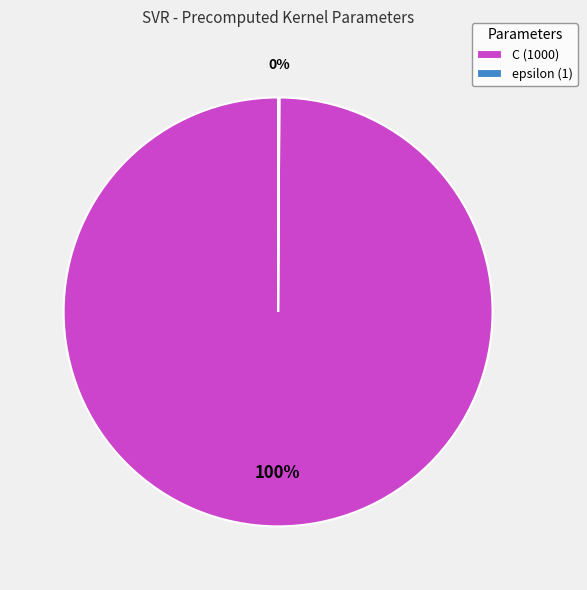

To the nearest percent, what portion does C (1000) represent?

100%